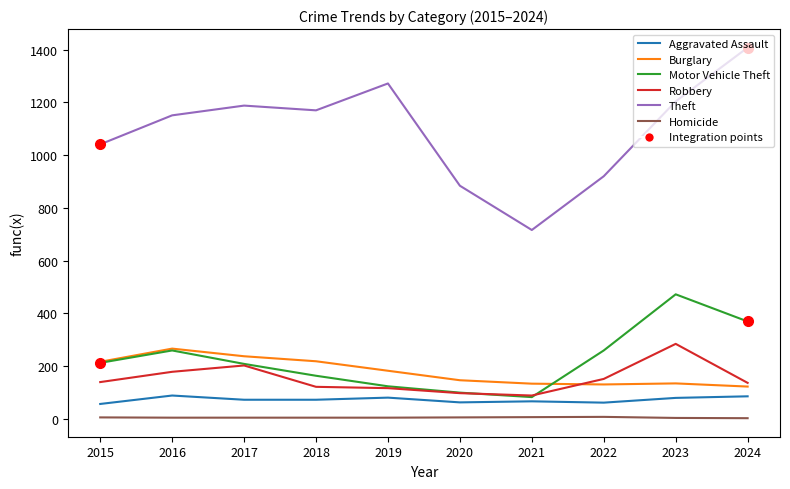

True or false: Motor Vehicle Theft has more than 1 interior local peaks.

True